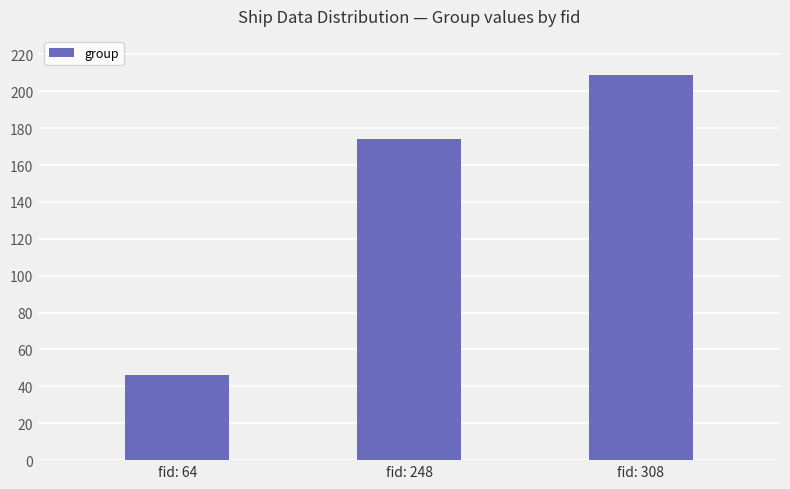

Reading right to left, extract all data points from this chart.

209	174	46